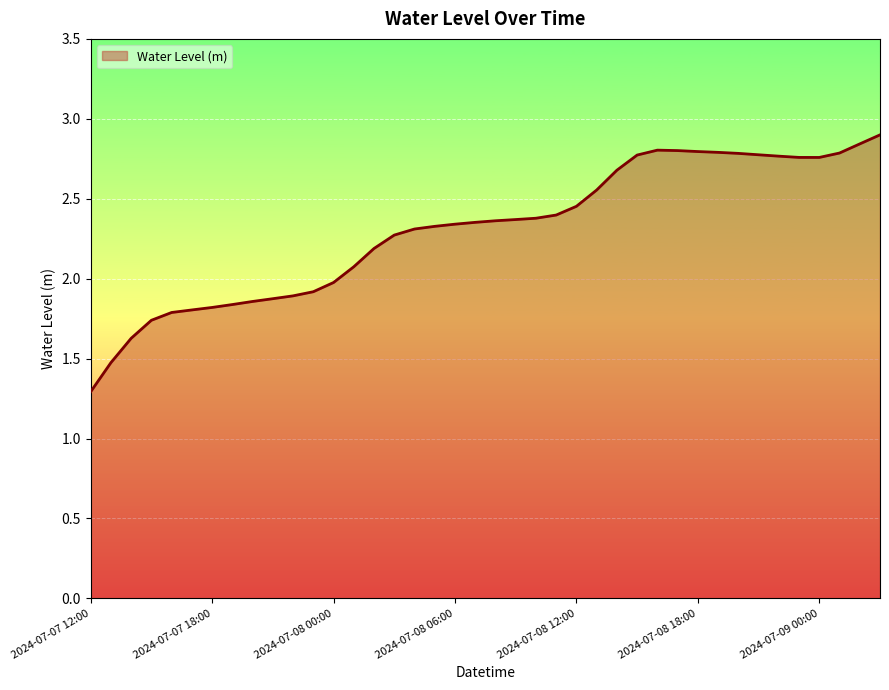

What is the difference between the maximum and minimum values?

1.6